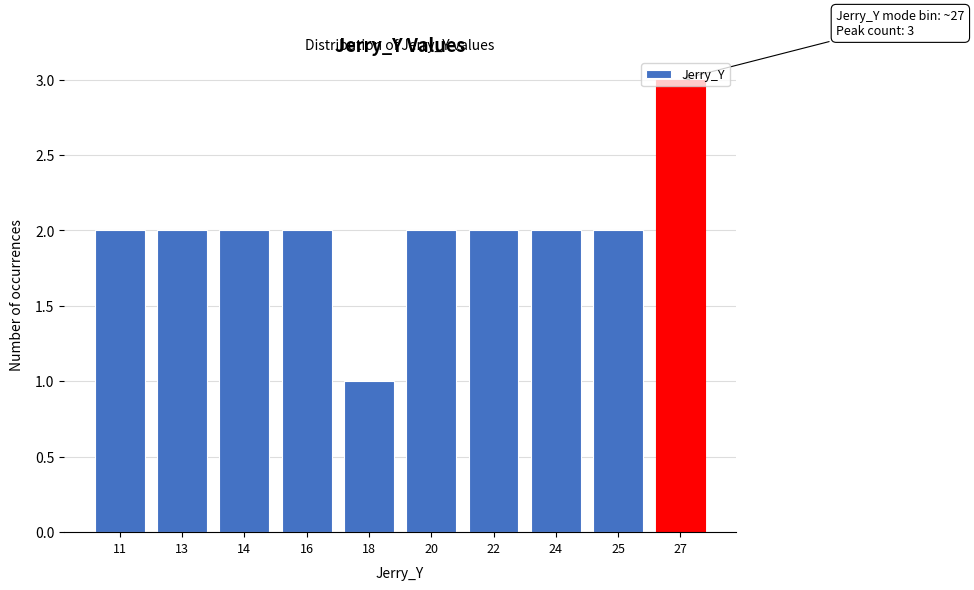

True or false: the data shows 3 at 27.

True